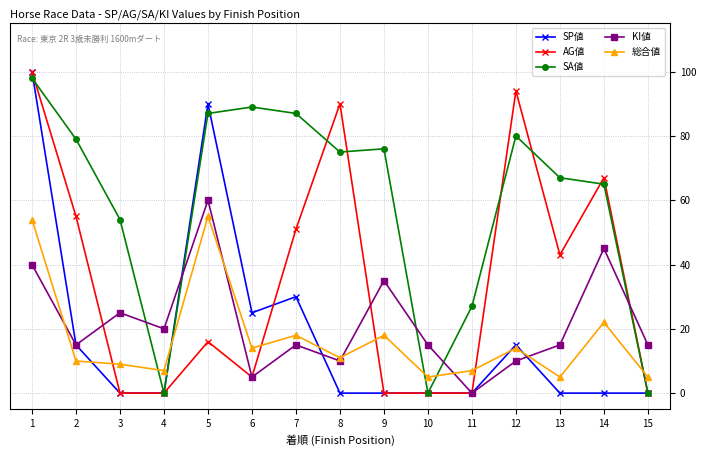

How many interior local valleys does the KI値 series have?

5